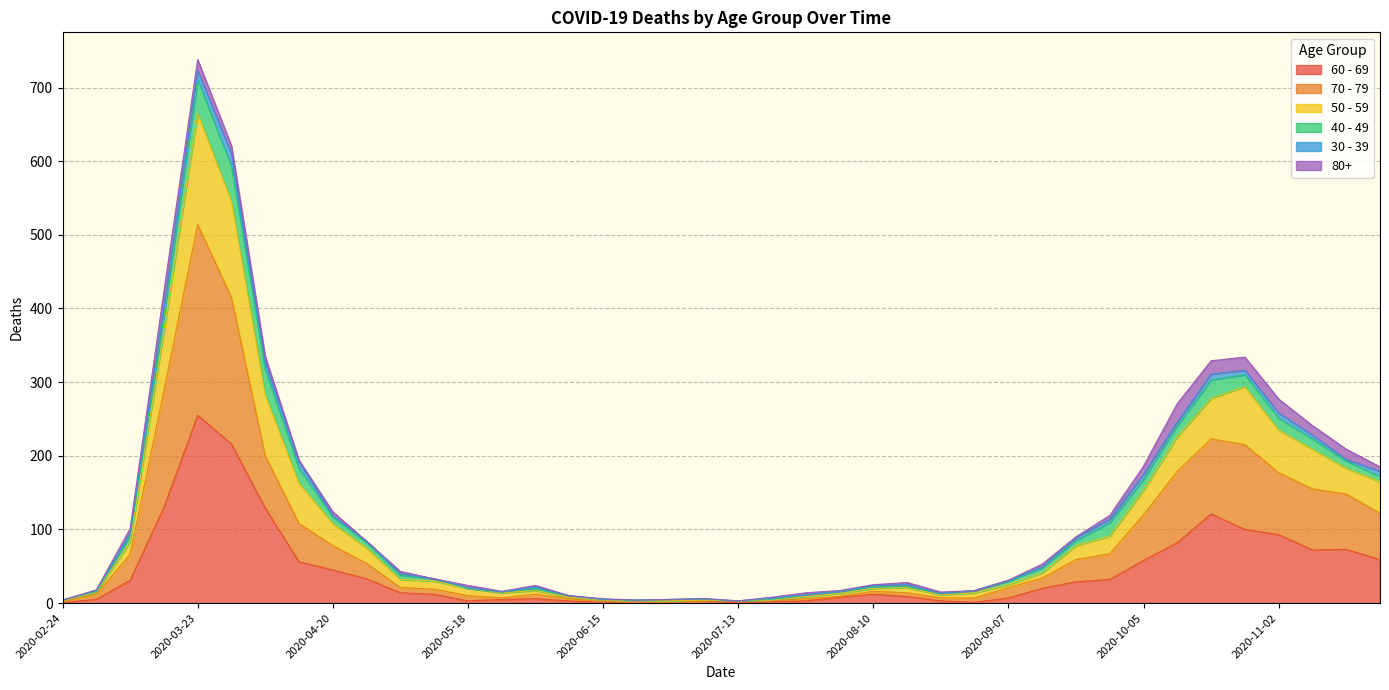

Is it true that 60 - 69 equals 6 at 2020-05-11?

False